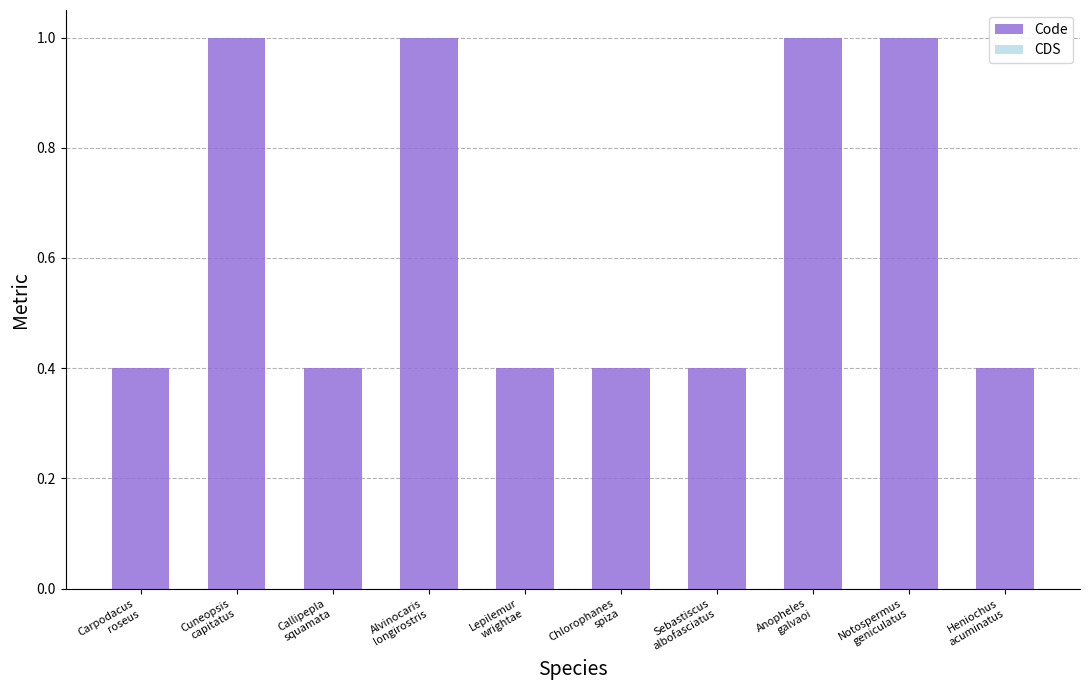

What is the greatest value displayed?

1.0